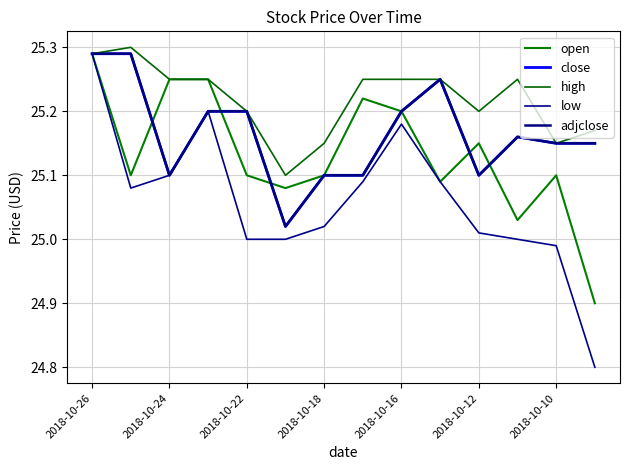

How many intersections are there between adjclose and open?

5